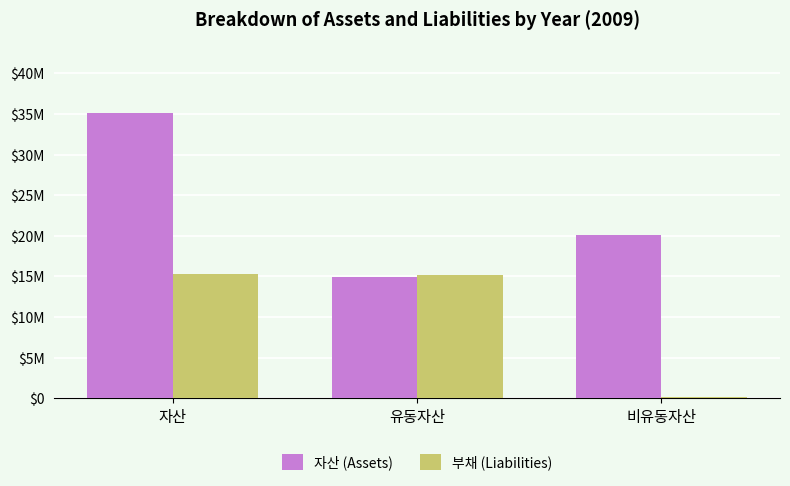

What are all the series names shown in the legend?

자산 (Assets), 부채 (Liabilities)